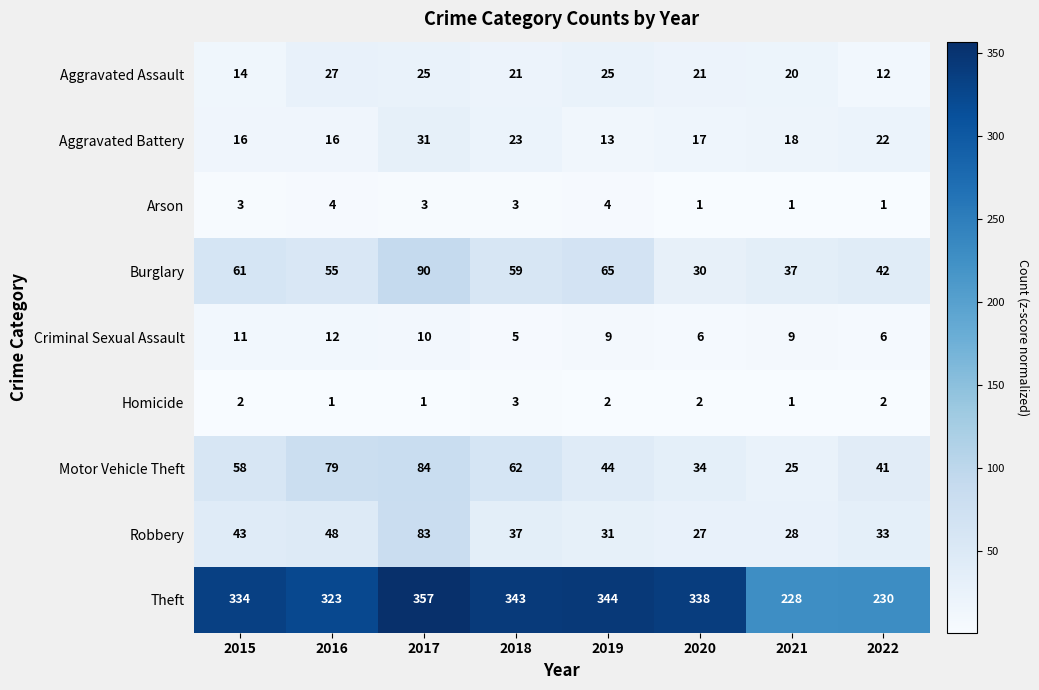

At which category does the chart reach its peak across all series?

2017